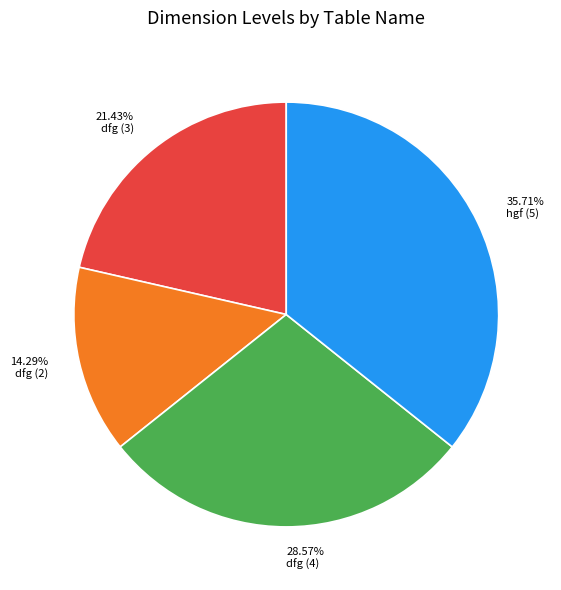

What is the largest slice in the pie chart?

hgf (5)